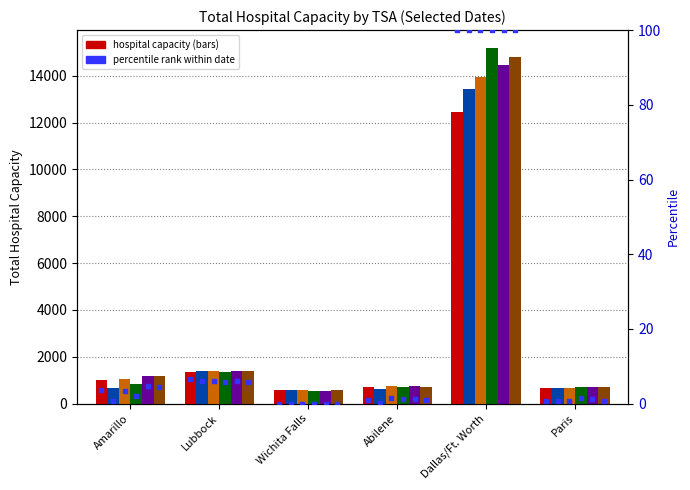

Is the value of 2020-04-12 at Dallas/Ft. Worth greater than the value of 2020-04-15 at Wichita Falls?

Yes